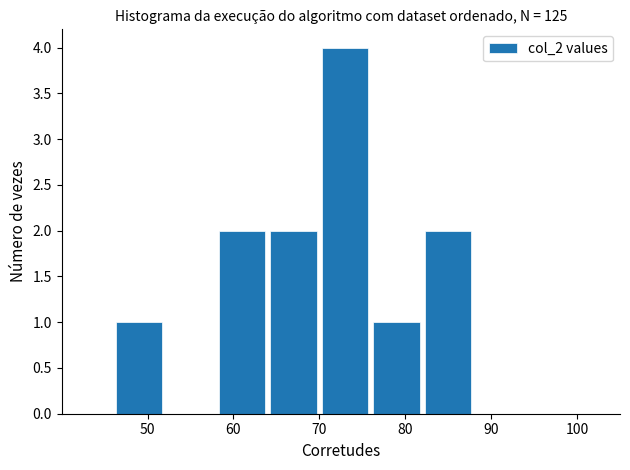

Reading left to right, transcribe this chart: for each bar, give the range it covers on the x-axis and its height. The values are not printed on the chart, so give them approximately, as read against the axis.

40 to 46: 0
46 to 52: 1
52 to 58: 0
58 to 64: 2
64 to 70: 2
70 to 76: 4
76 to 82: 1
82 to 88: 2
88 to 94: 0
94 to 100: 0